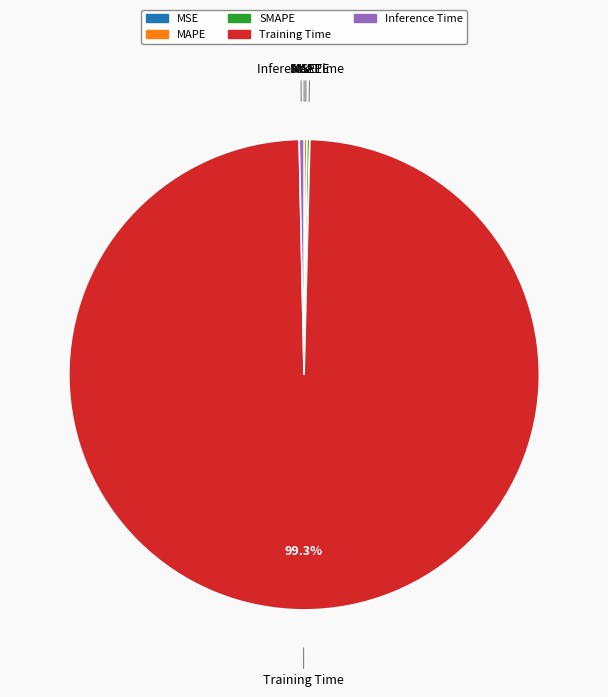

Which slice is the largest?

Training Time